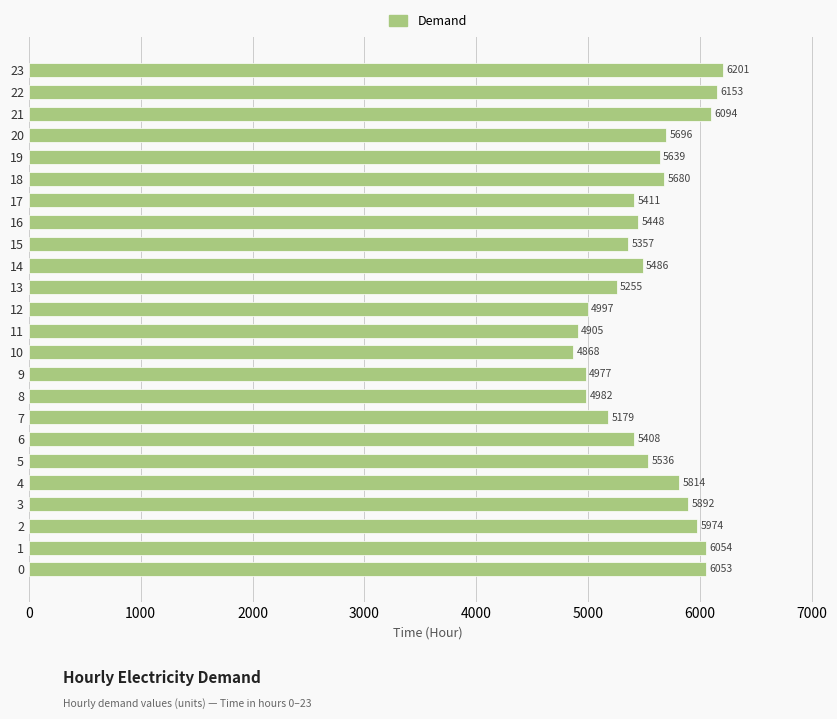

What is the approximate value at 5?

5536